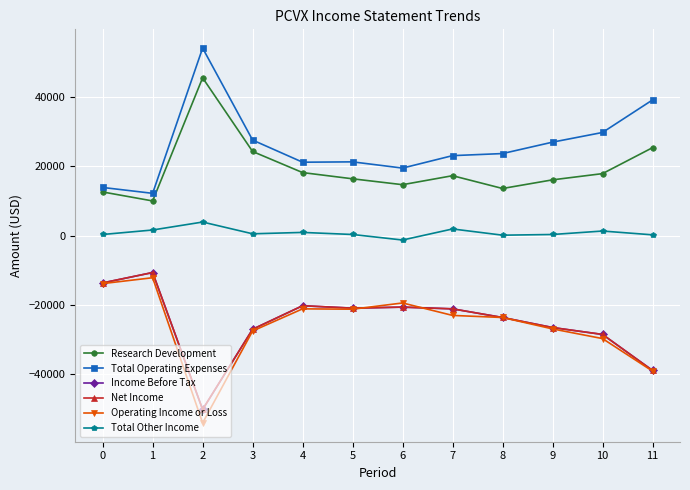

What is the sum of the Total Operating Expenses values at 0 and 9?

40900